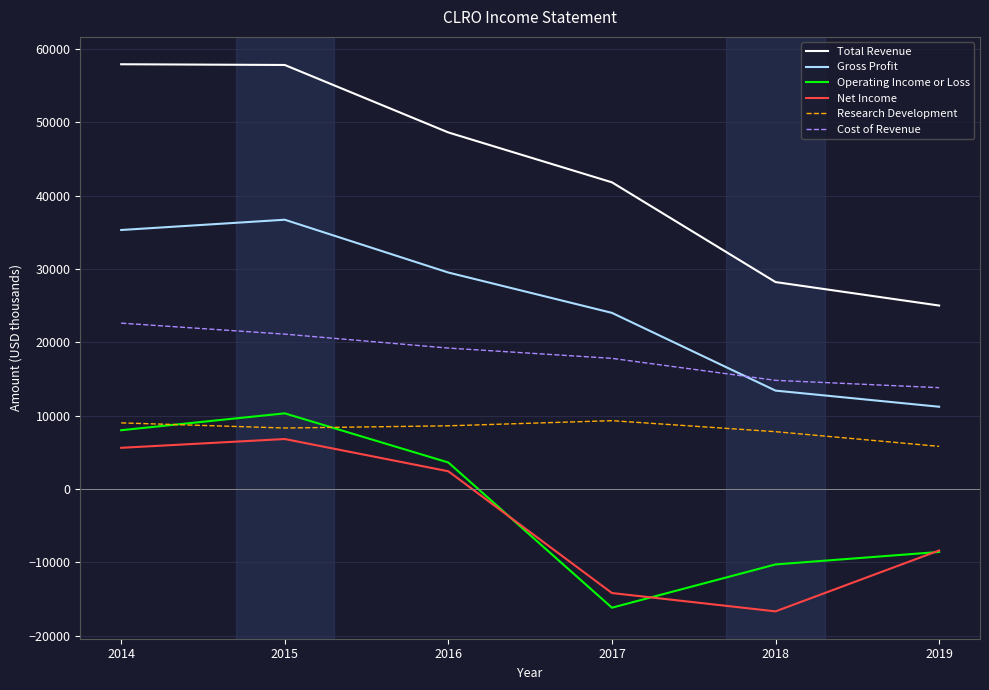

Is it true that Research Development equals 9000 at 2014?

True